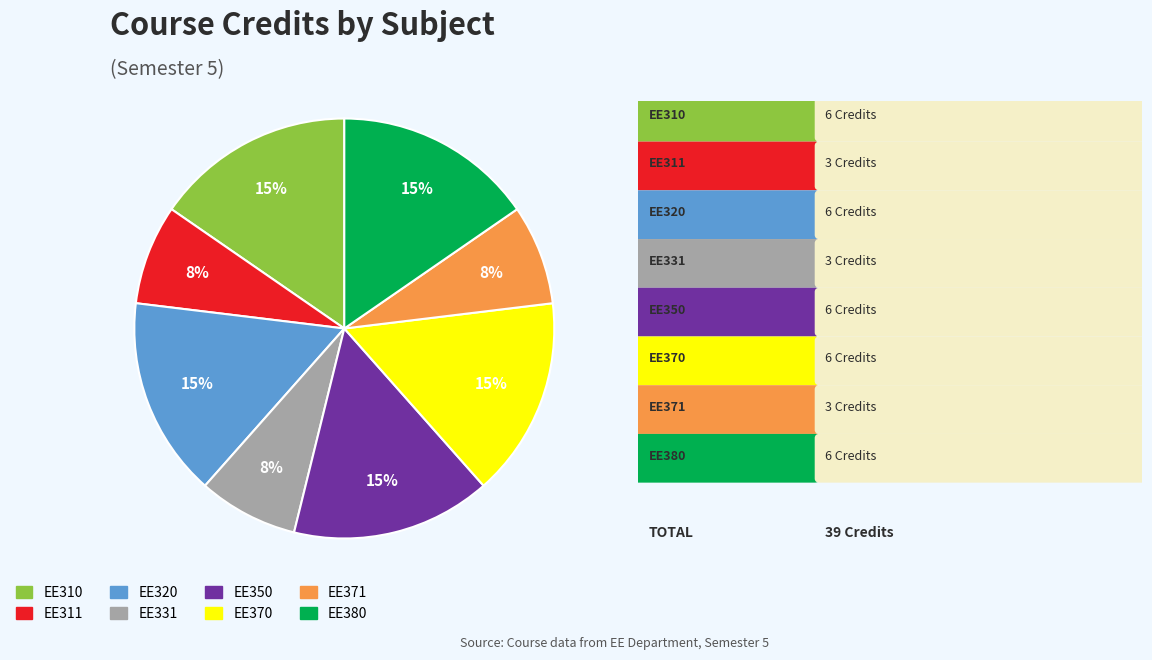

To the nearest percent, what is the average slice percentage?

12%